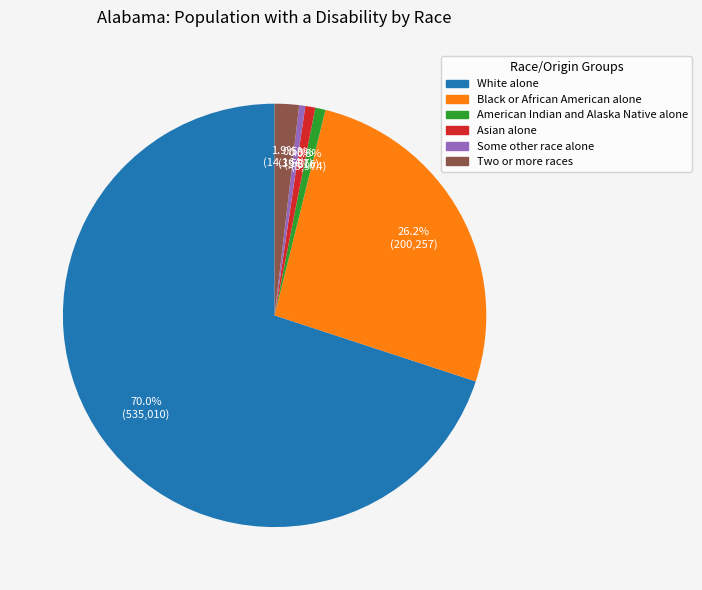

How much of the chart is everything except Asian alone?

99.2%